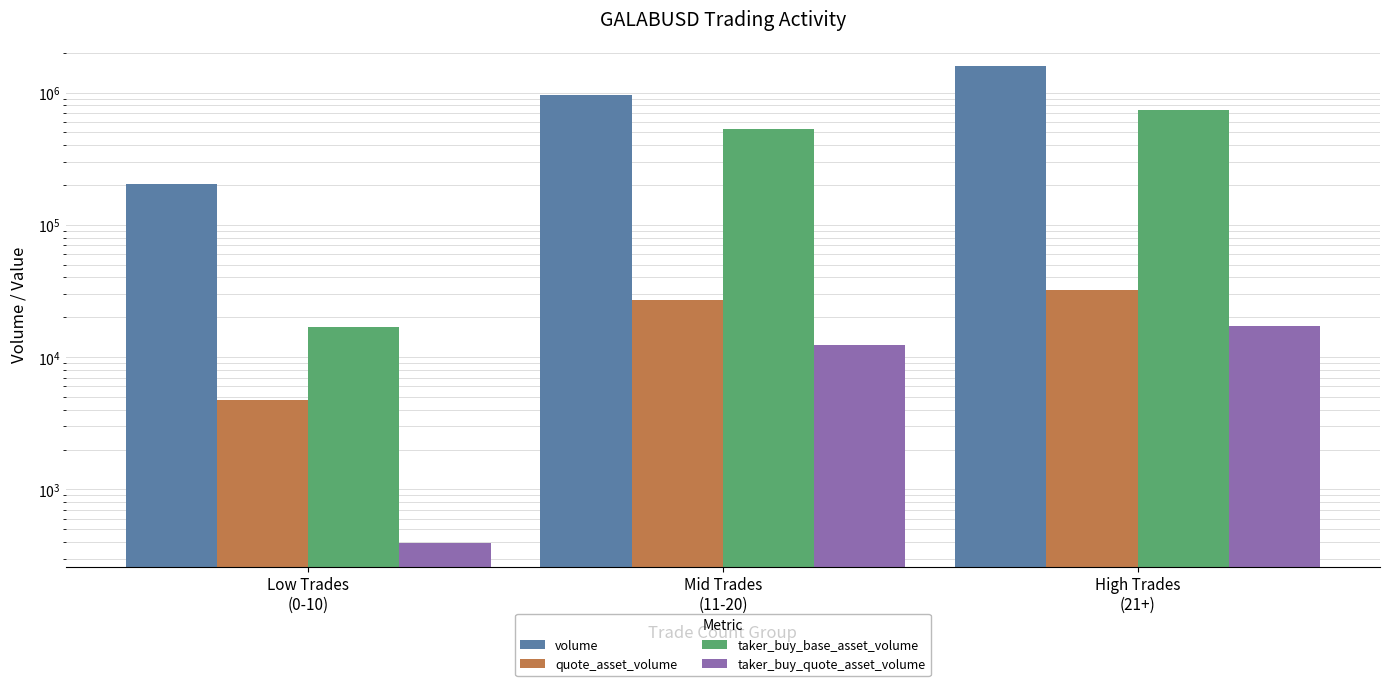

Count the number of categories in the chart.

3